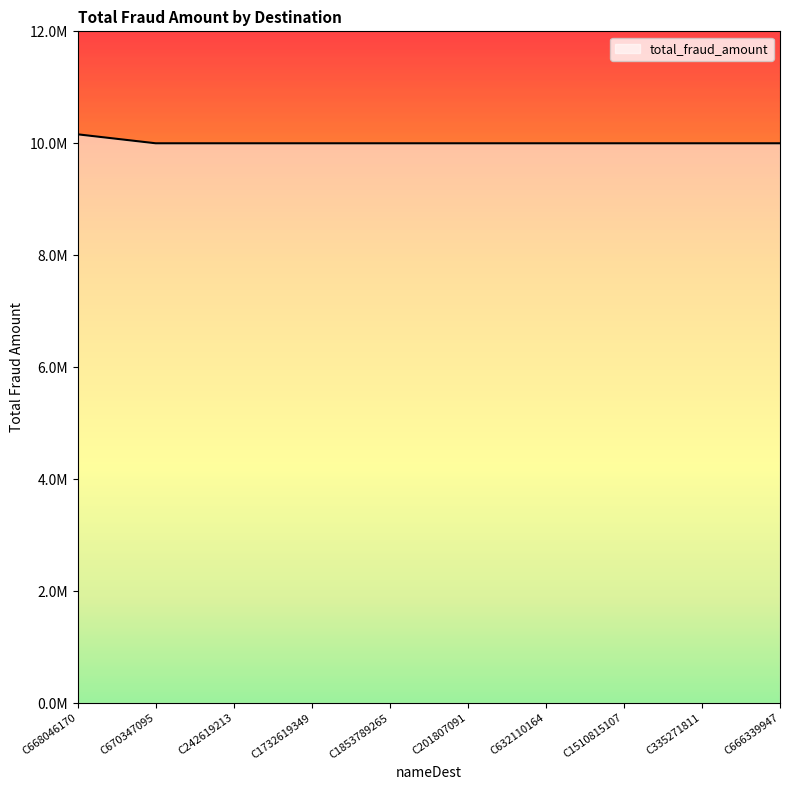

What is the smallest value displayed?

10000000.0